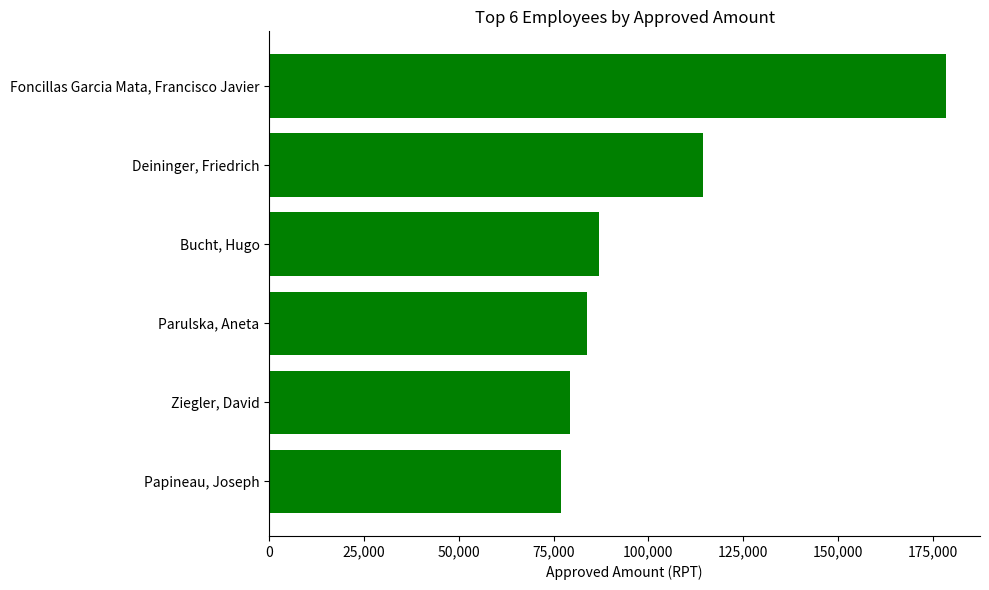

Rank the categories by value from lowest to highest.

Papineau, Joseph, Ziegler, David, Parulska, Aneta, Bucht, Hugo, Deininger, Friedrich, Foncillas Garcia Mata, Francisco Javier